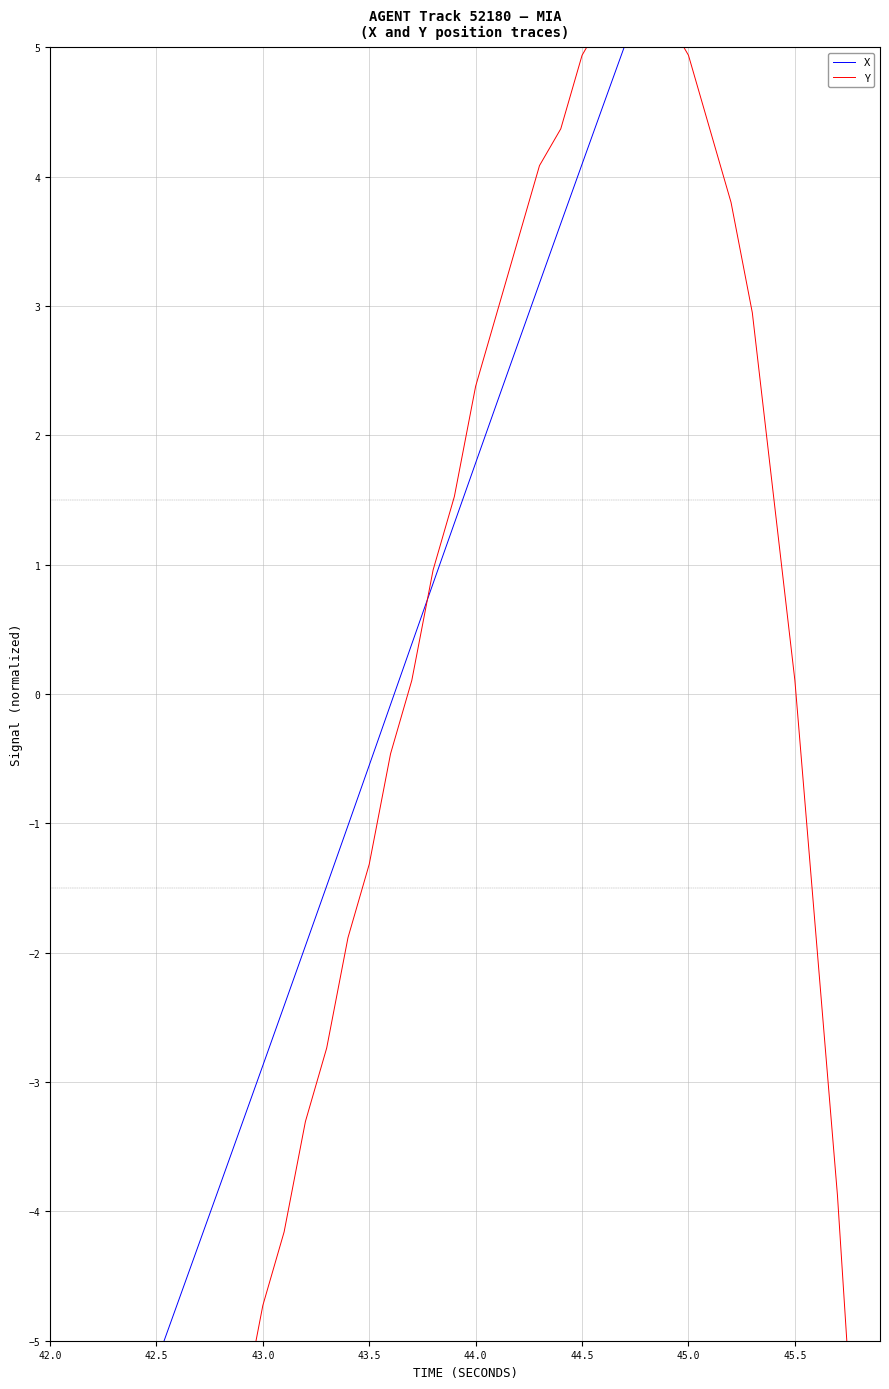

True or false: Y has more than 2 interior local peaks.

False